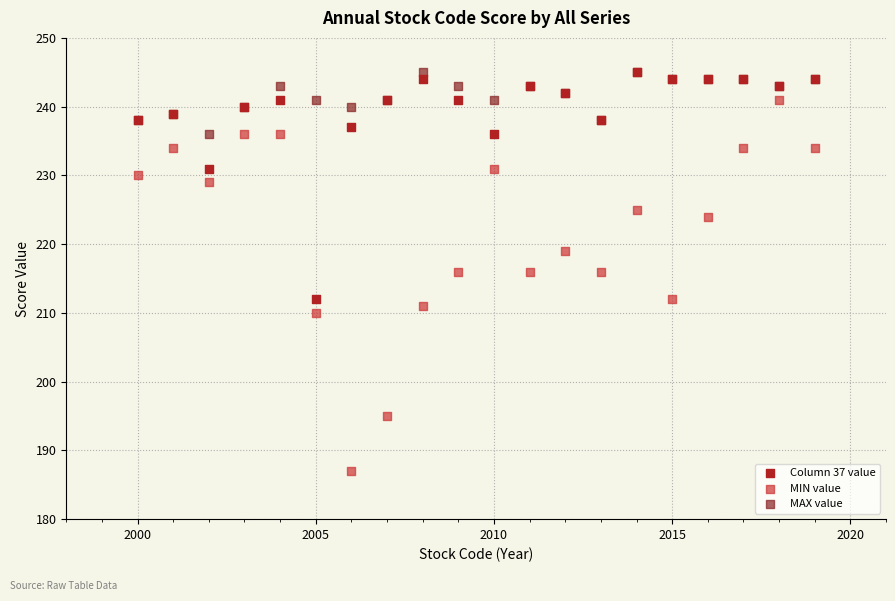

What are all the series names shown in the legend?

Column 37 value, MIN value, MAX value